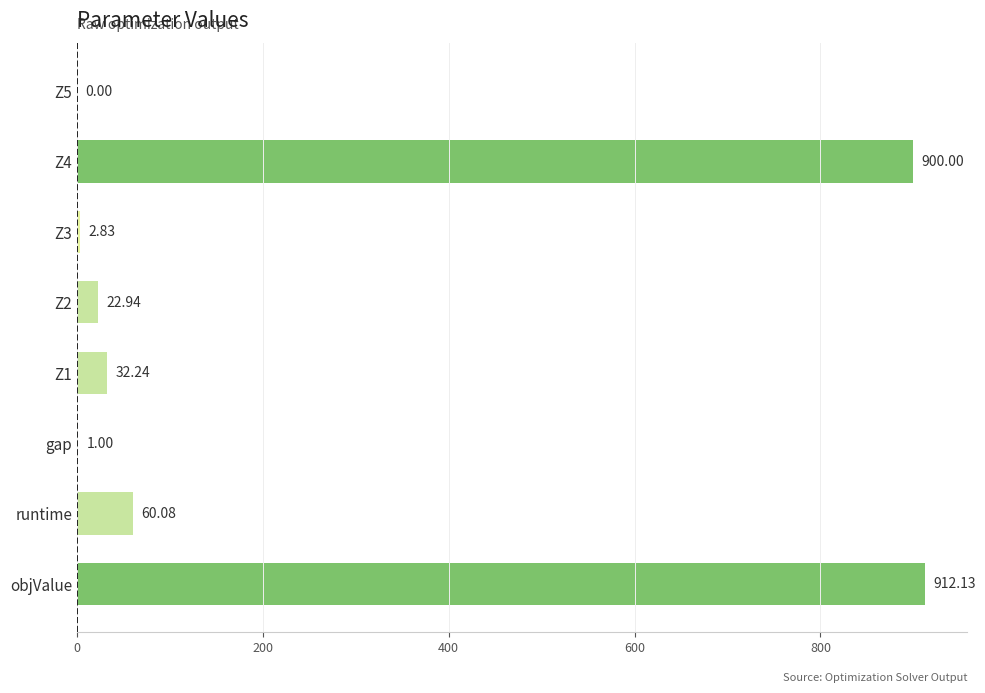

True or false: the data shows 22.9 at Z2.

True